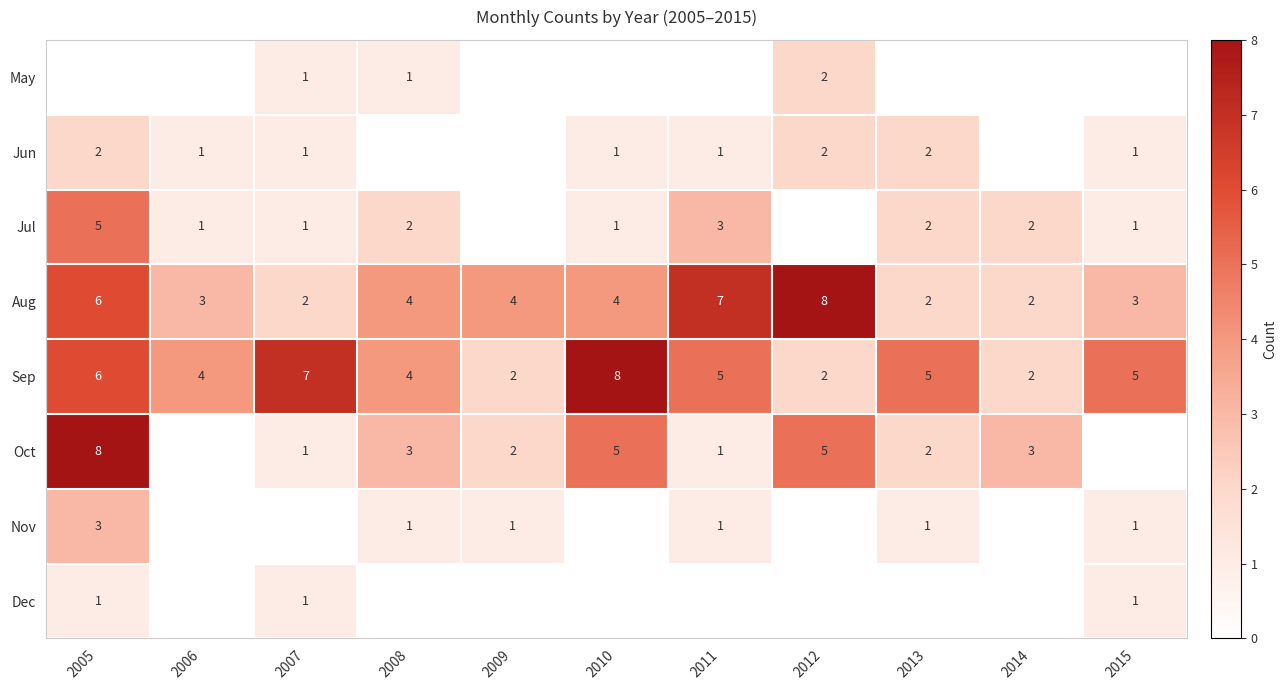

How many Aug values are between 2 and 6?

9